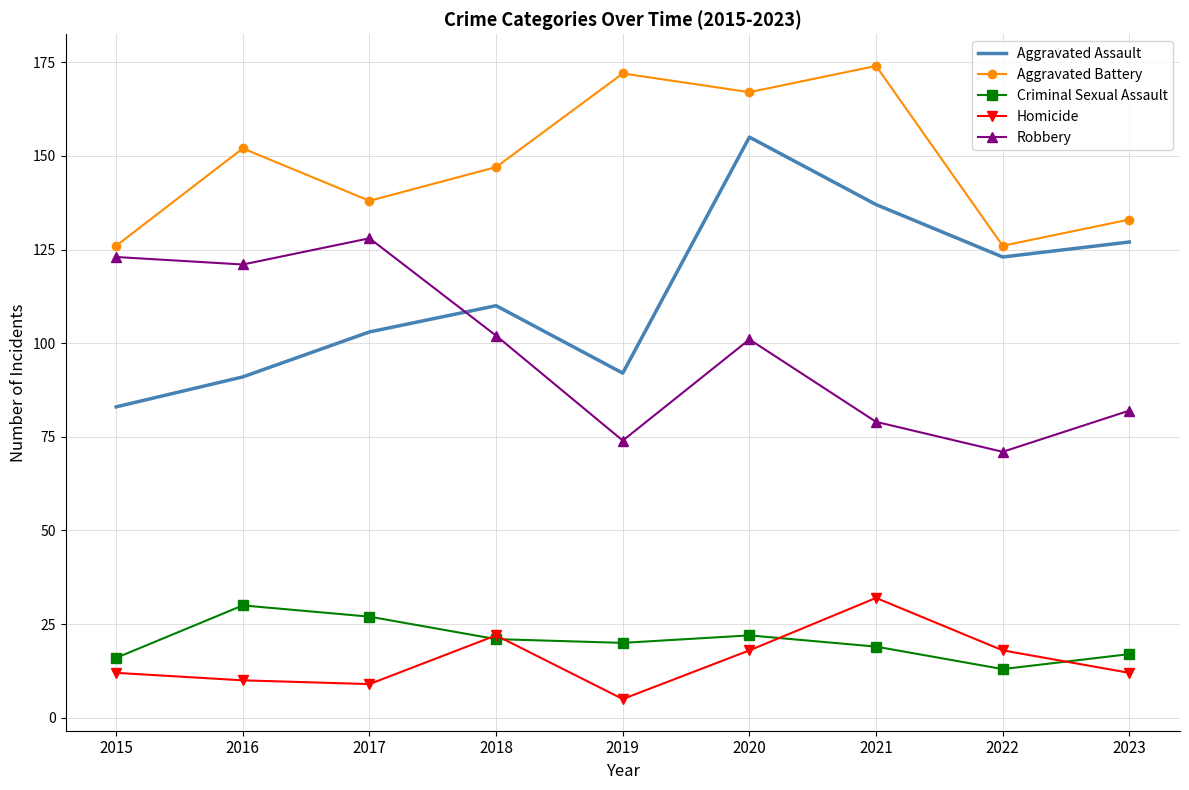

True or false: Robbery and Aggravated Battery intersect in this chart.

False